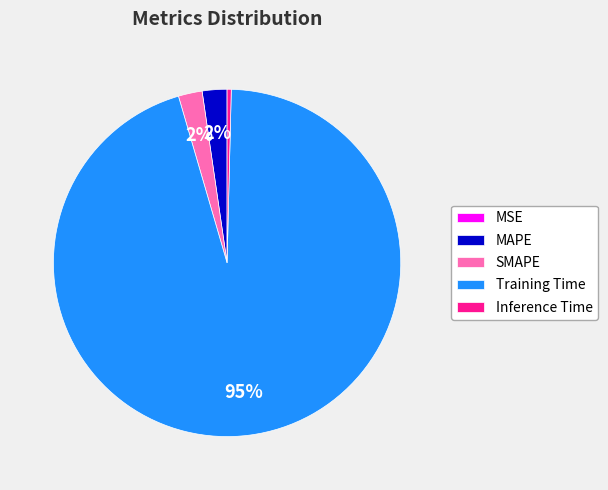

Is the sum of Inference Time and MAPE greater than half?

No